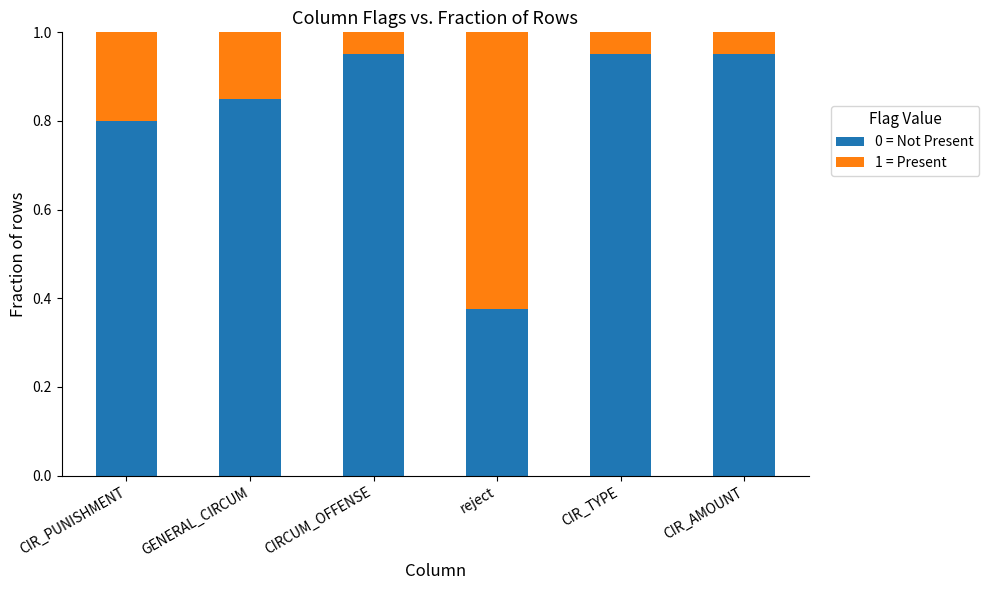

True or false: 0 = Not Present has a value of 0.6 at reject.

False